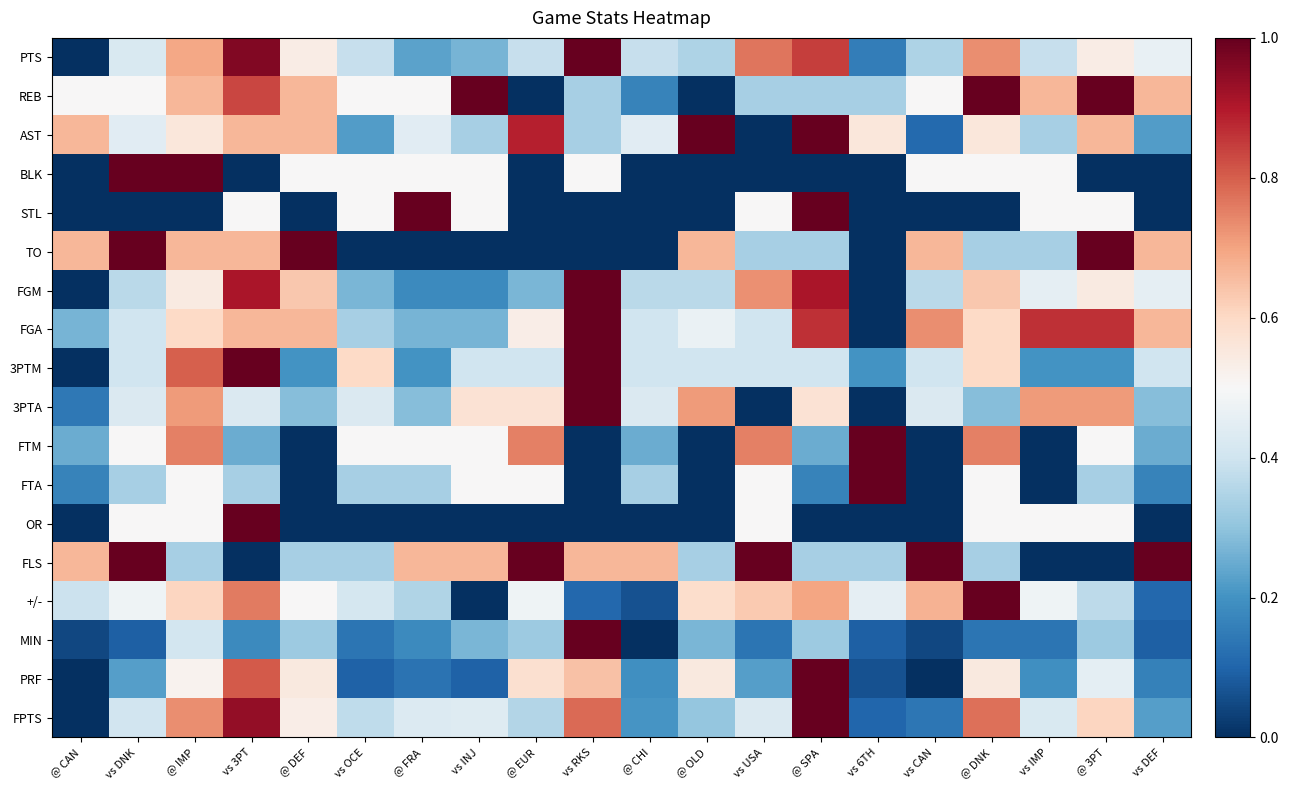

At which category does the chart reach its minimum across all series?

@ CAN